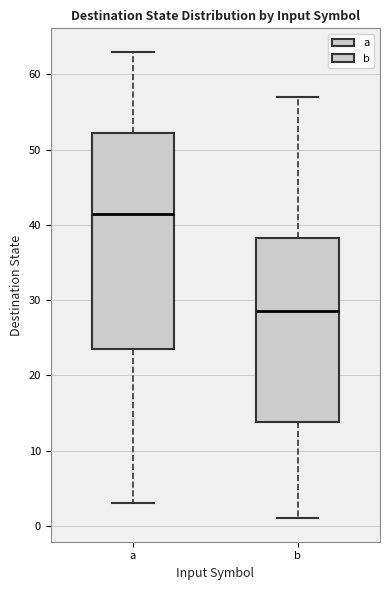

Which box has the highest median line?

a